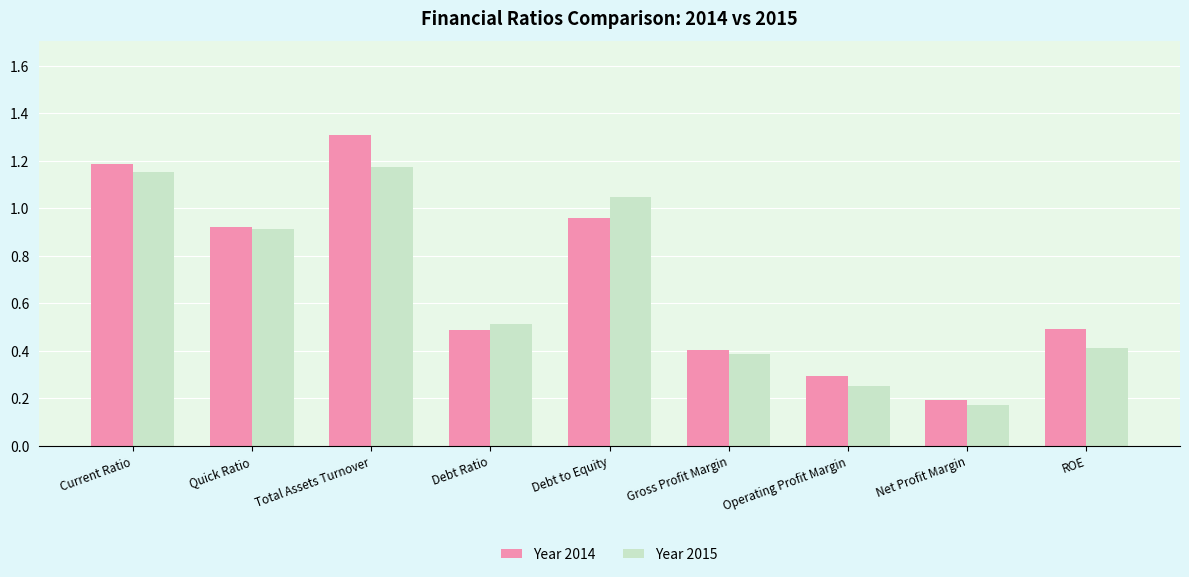

At how many categories does at least one series exceed 0?

9